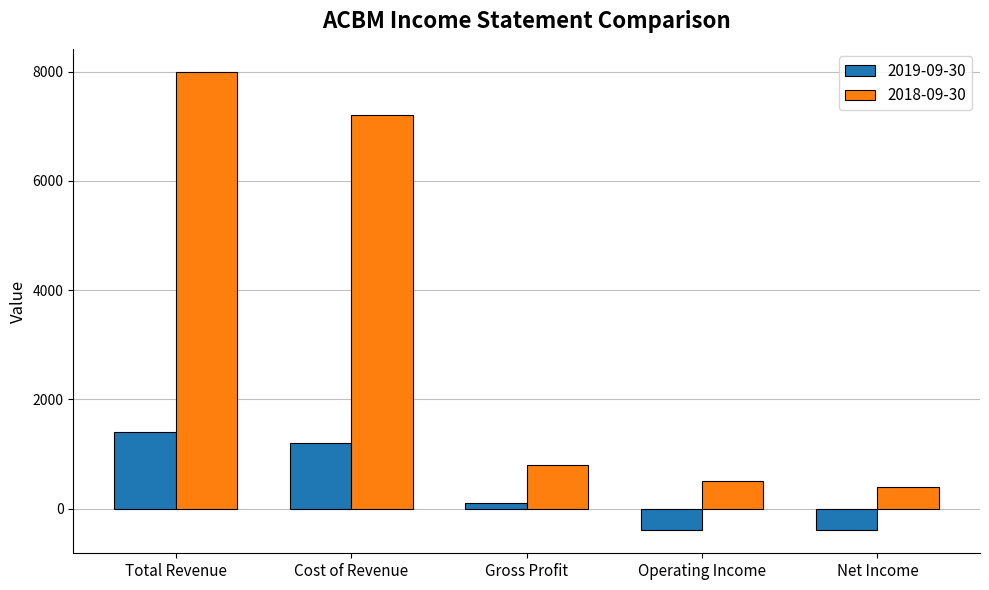

Are the bars horizontal?

No